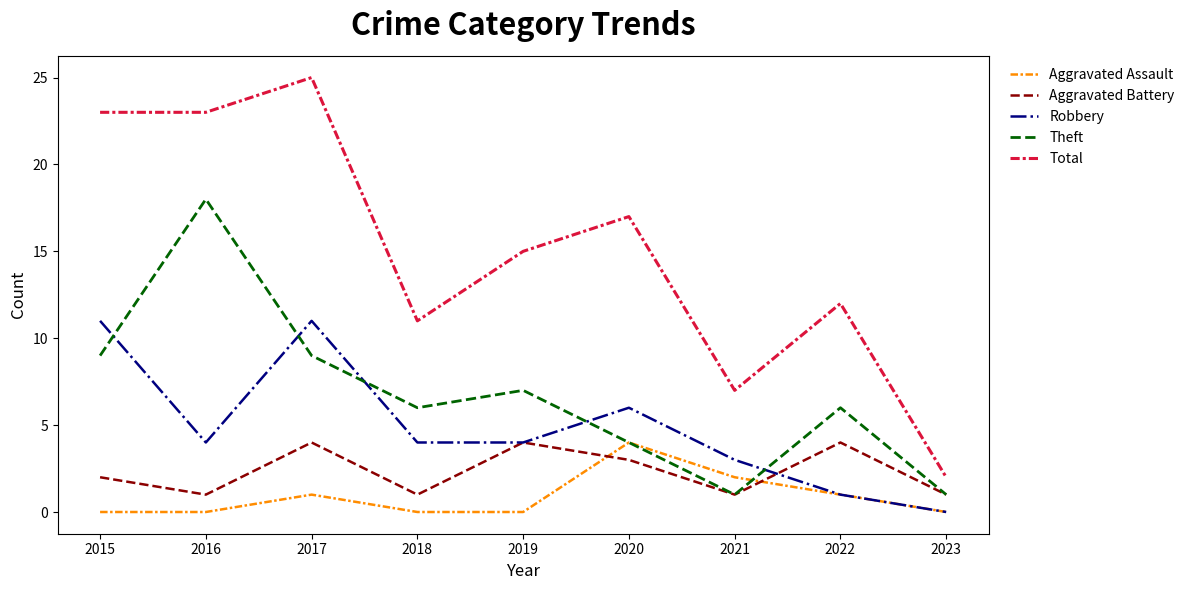

Reading left to right, transcribe all the data shown in this chart.

Aggravated Assault: 0	0	1	0	0	4	2	1	0
Aggravated Battery: 2	1	4	1	4	3	1	4	1
Robbery: 11	4	11	4	4	6	3	1	0
Theft: 9	18	9	6	7	4	1	6	1
Total: 23	23	25	11	15	17	7	12	2